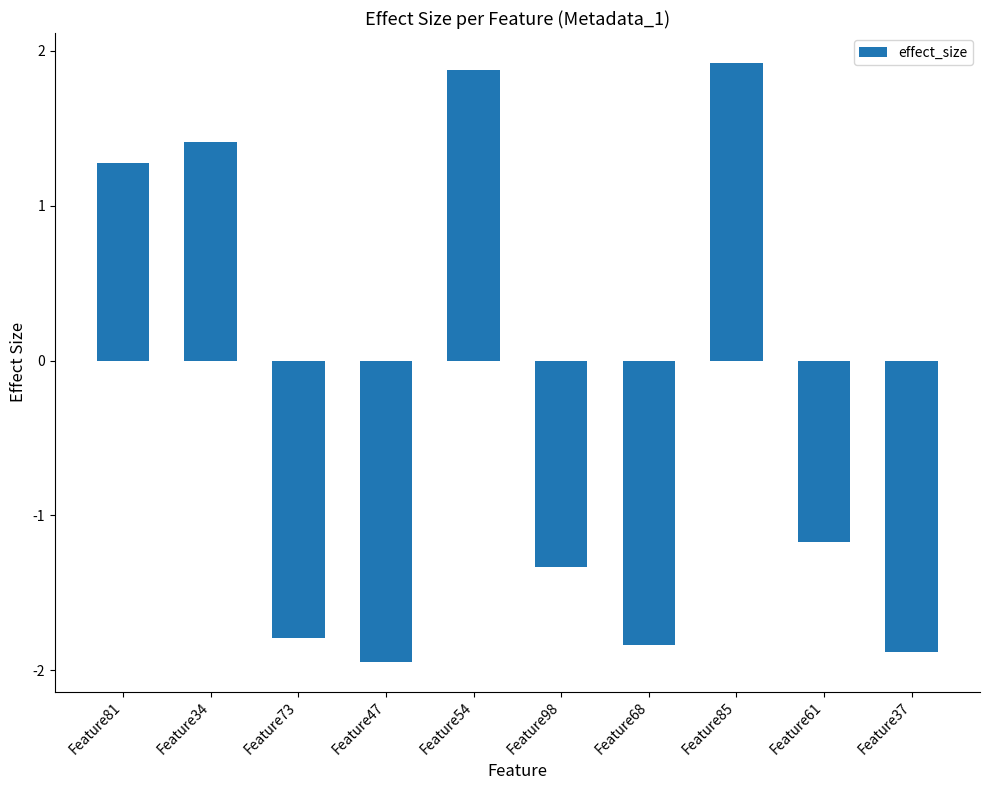

What is the label of the 8th bar from the right?

Feature73